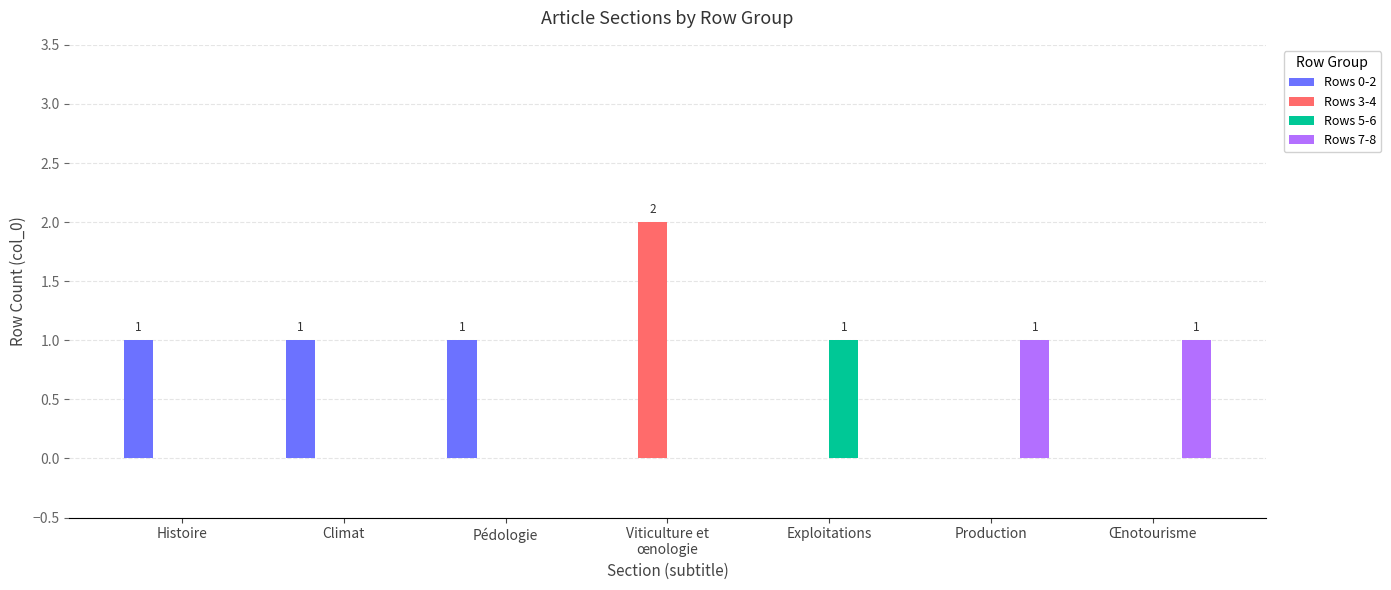

The Rows 0-2 series shows 2 at Climat. True or false?

False